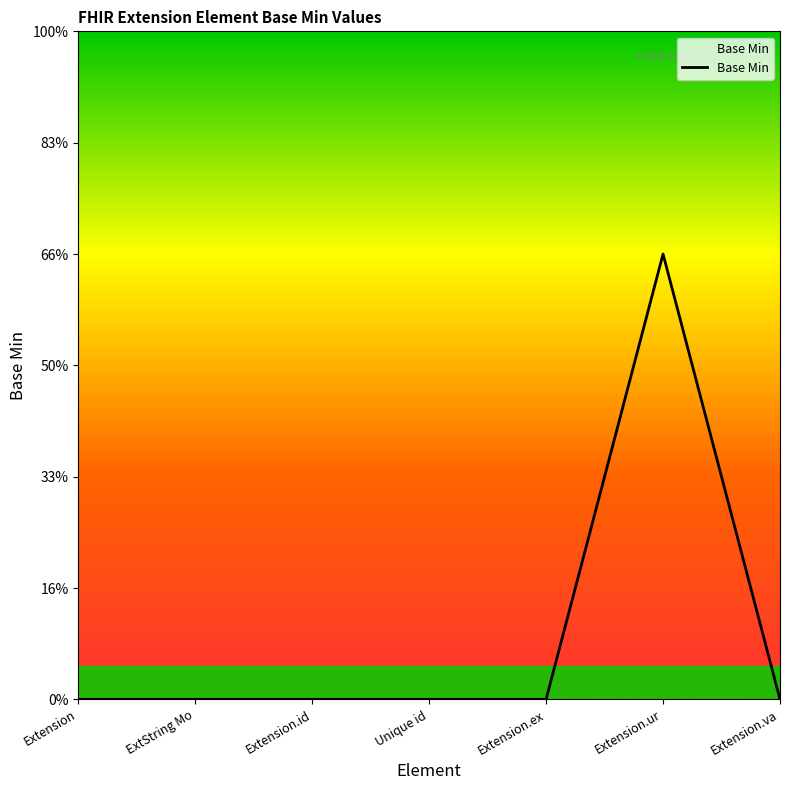

Does the chart display data point markers on the line(s)?

No